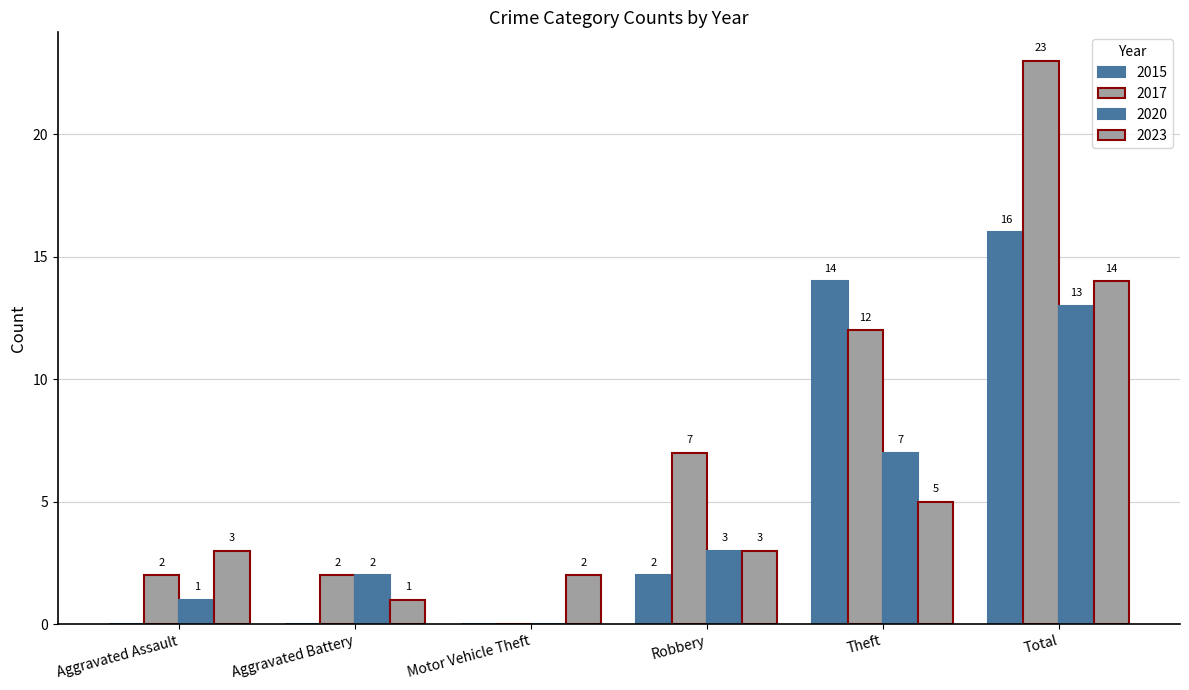

How many data points does each series have?

6